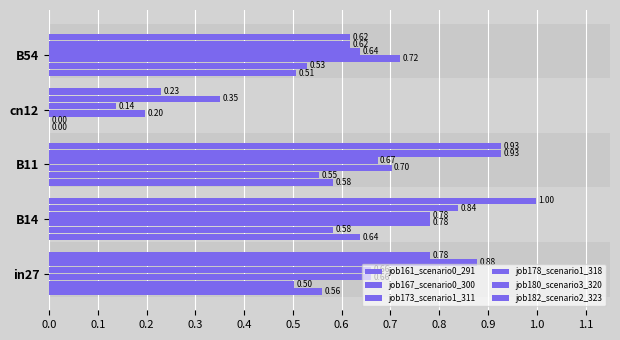

How many values in the job167_scenario0_300 series exceed 0?

4